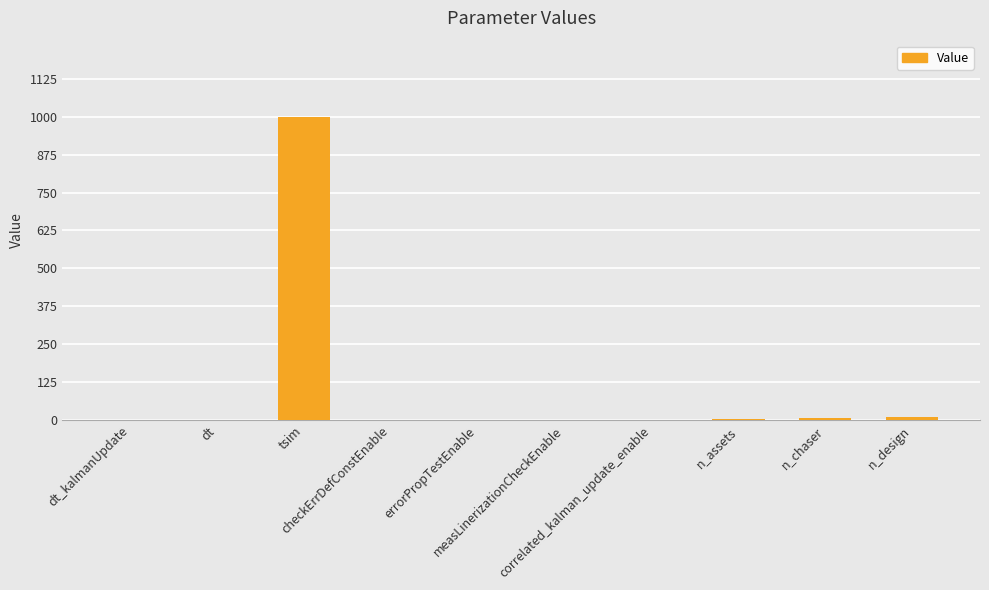

Reading left to right, list all the values displayed in this chart.

2.0	0.2	1000.0	0.0	1.0	0.0	0.0	3.0	6.0	12.0